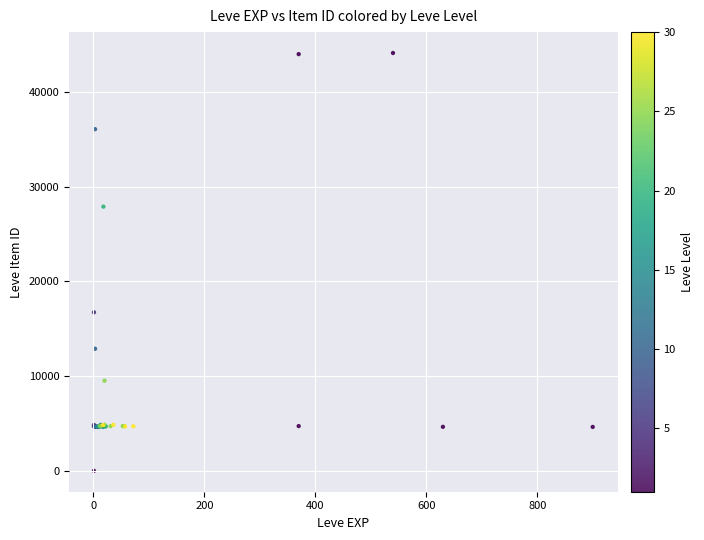

What Y value in the scatter plot is closest to 22050?

16734